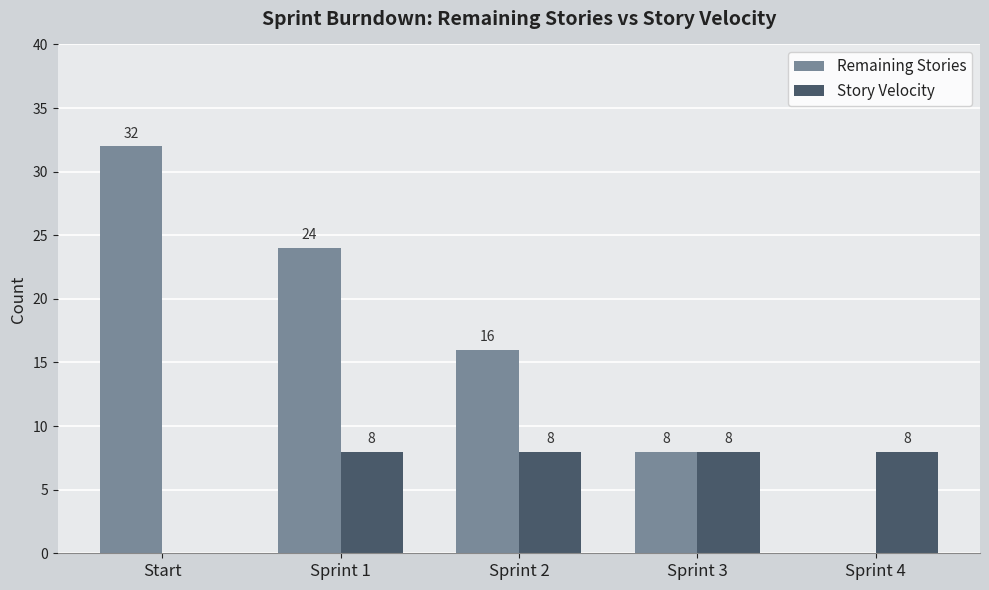

What is the difference between the Remaining Stories values at Sprint 3 and Sprint 1?

16